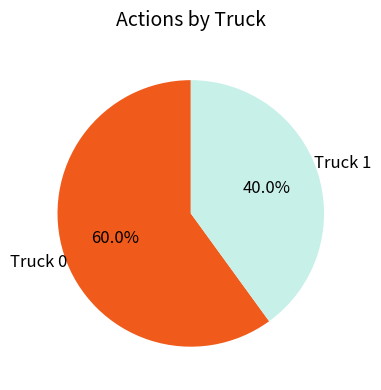

To the nearest percent, what is the difference between the Truck 1 and Truck 0 slice percentages?

20%